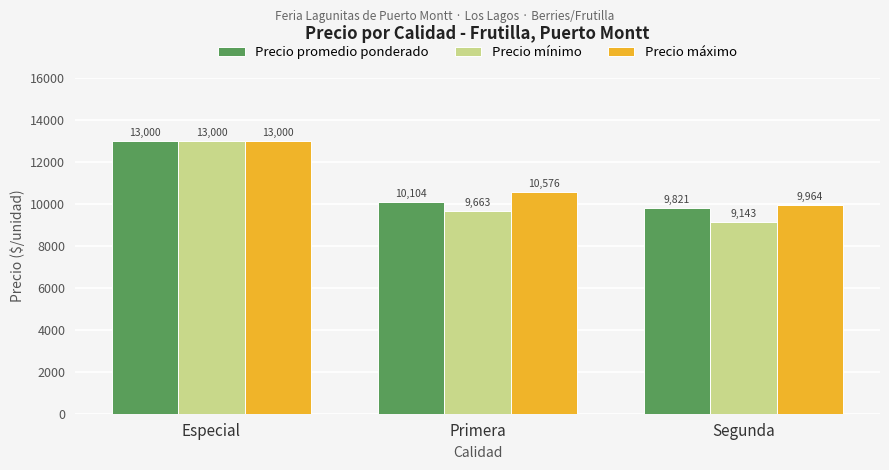

At which label does Precio máximo reach its minimum?

Segunda